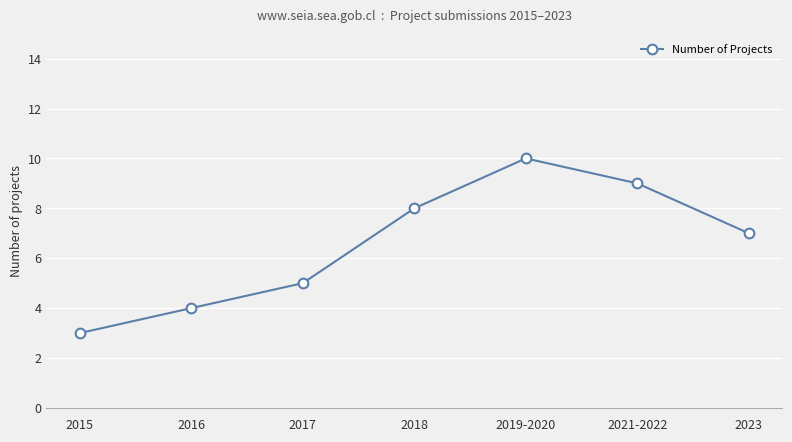

List the labels in order of value, smallest first.

2015, 2016, 2017, 2023, 2018, 2021-2022, 2019-2020